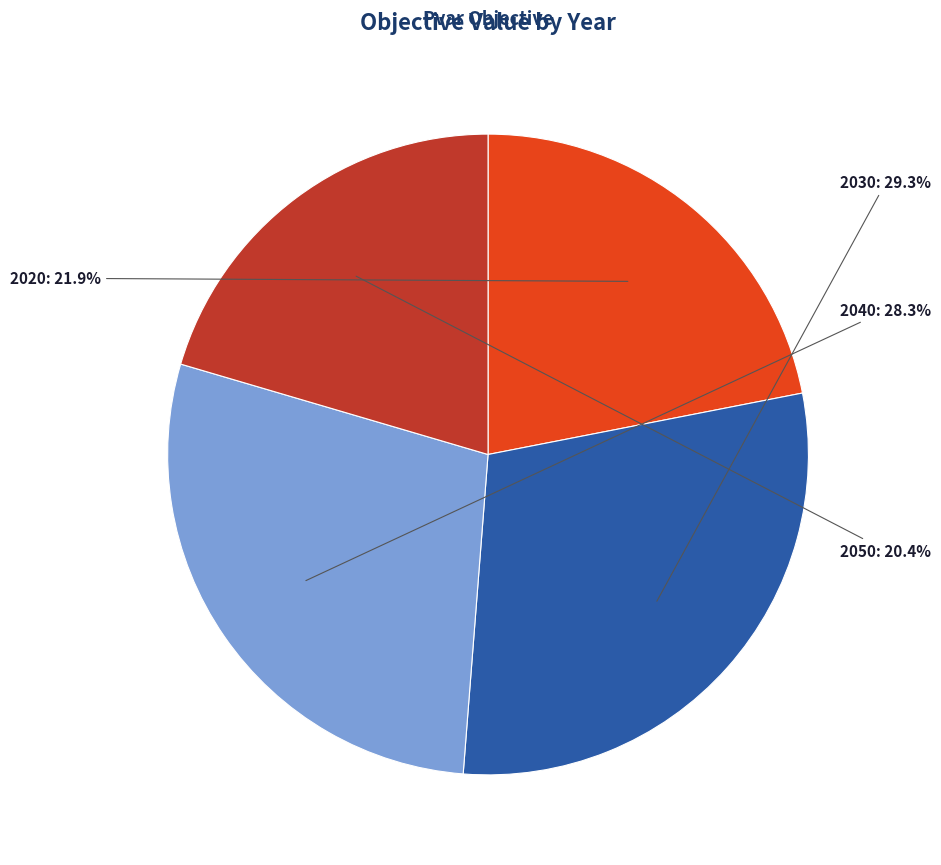

How many slices are in this pie chart?

4